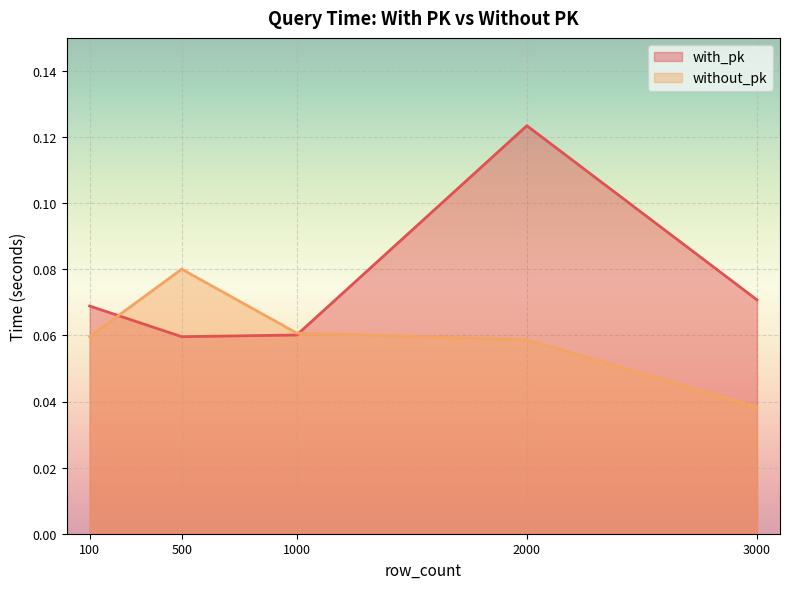

How many interior local valleys does the with_pk series have?

1